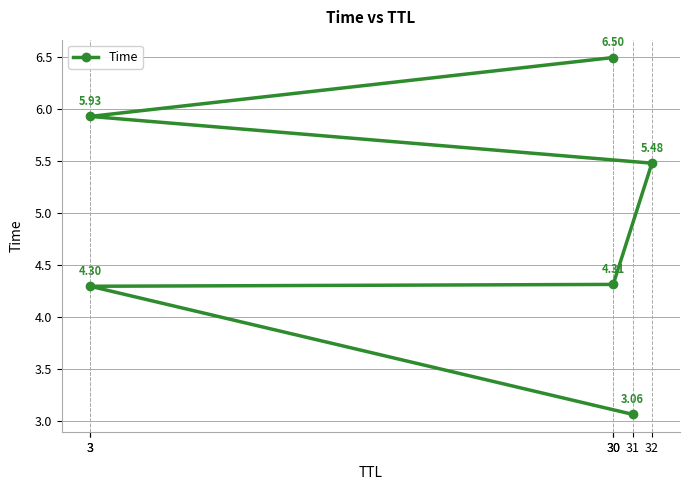

Which label corresponds to the largest value in the chart?

30